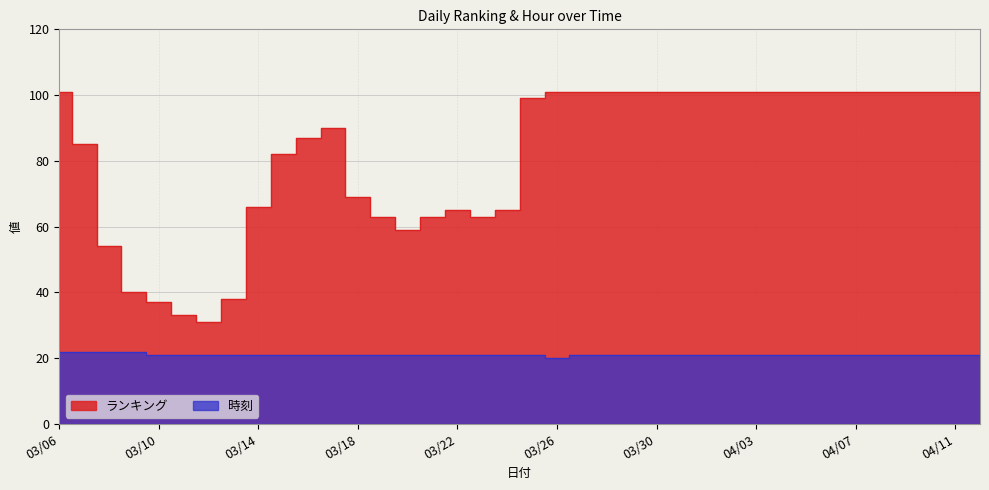

How many interior local valleys does the ランキング series have?

3